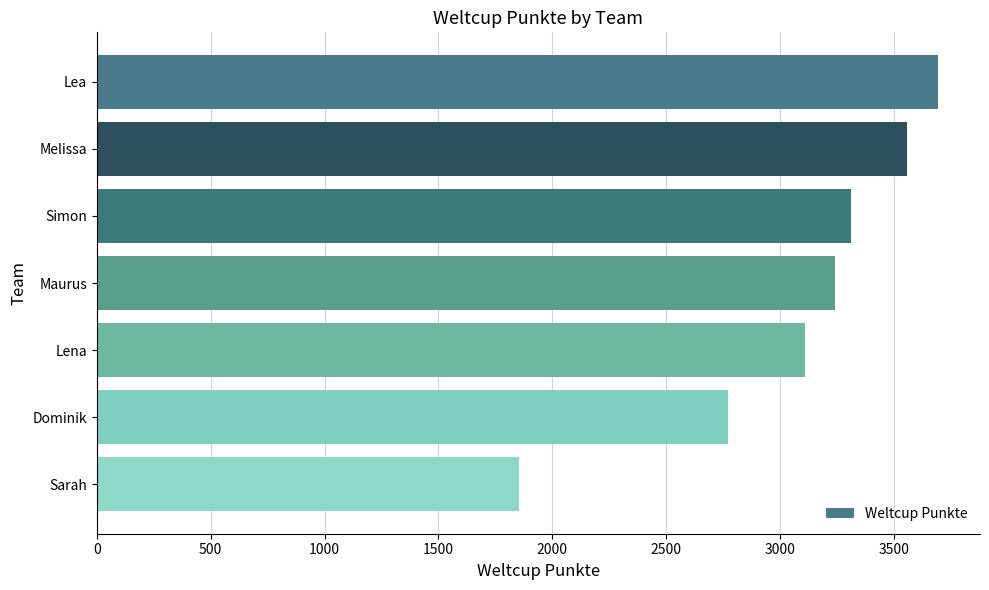

What is the change in value from Maurus to Sarah?

-1389